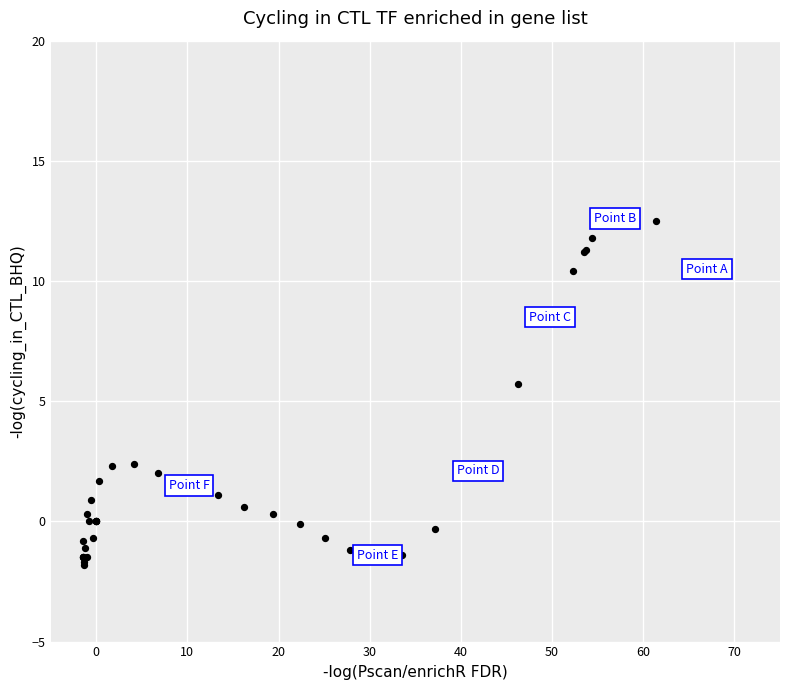

What Y value in the scatter plot is closest to 5?

5.7